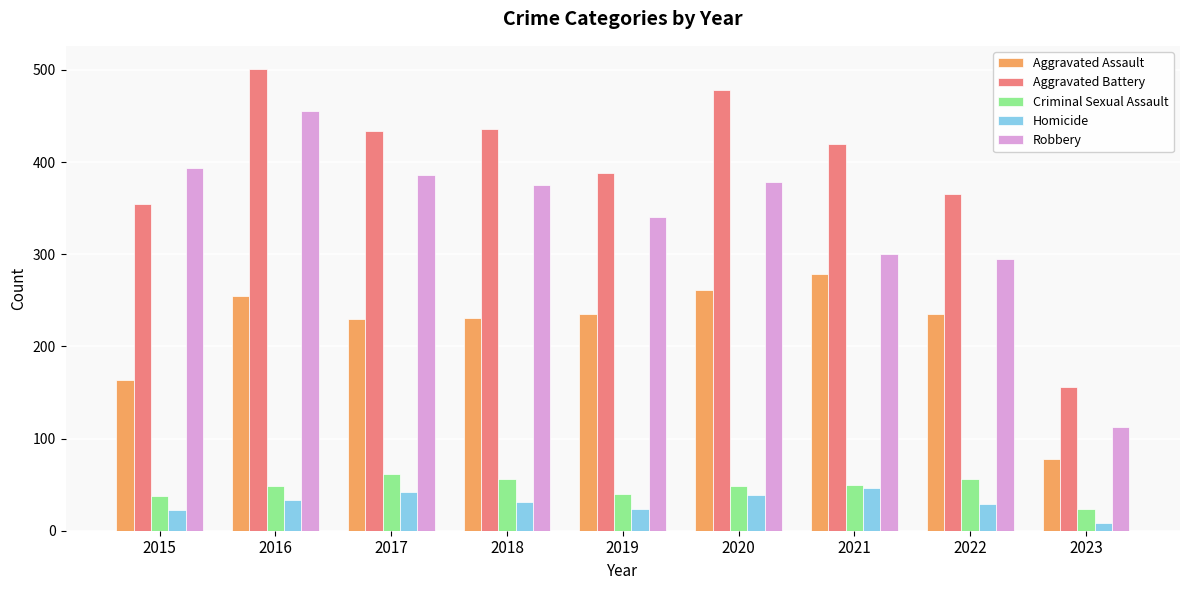

What is the greatest value displayed?

501